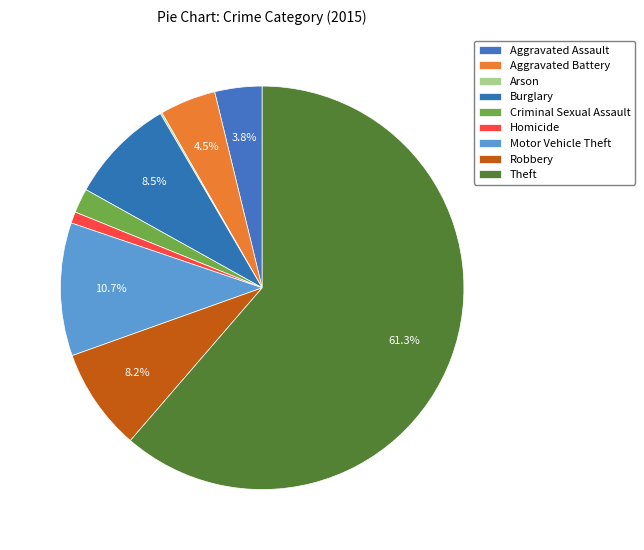

True or false: Motor Vehicle Theft accounts for 11% of the total.

True